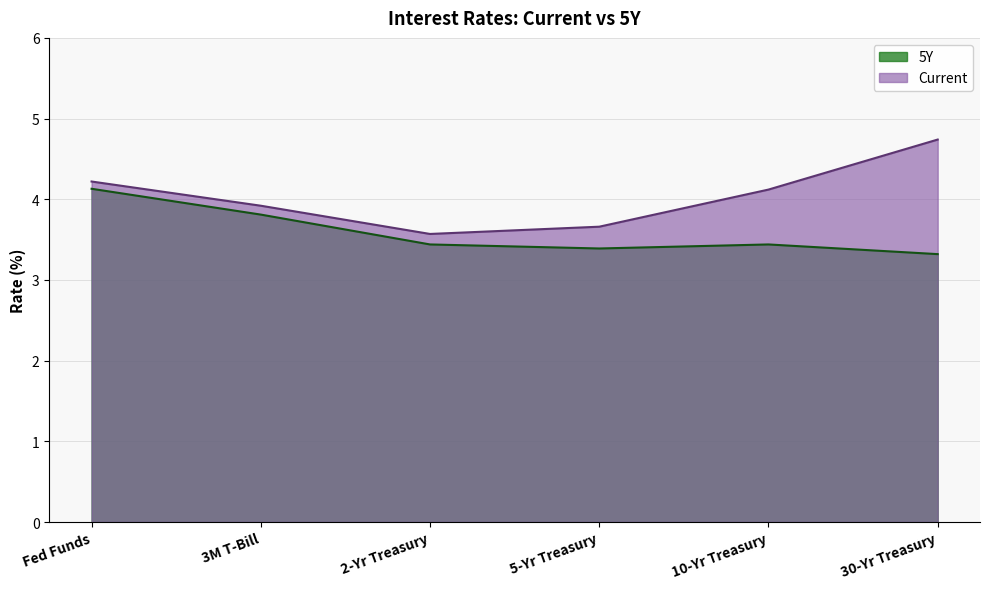

How many lines are shown in the chart?

2